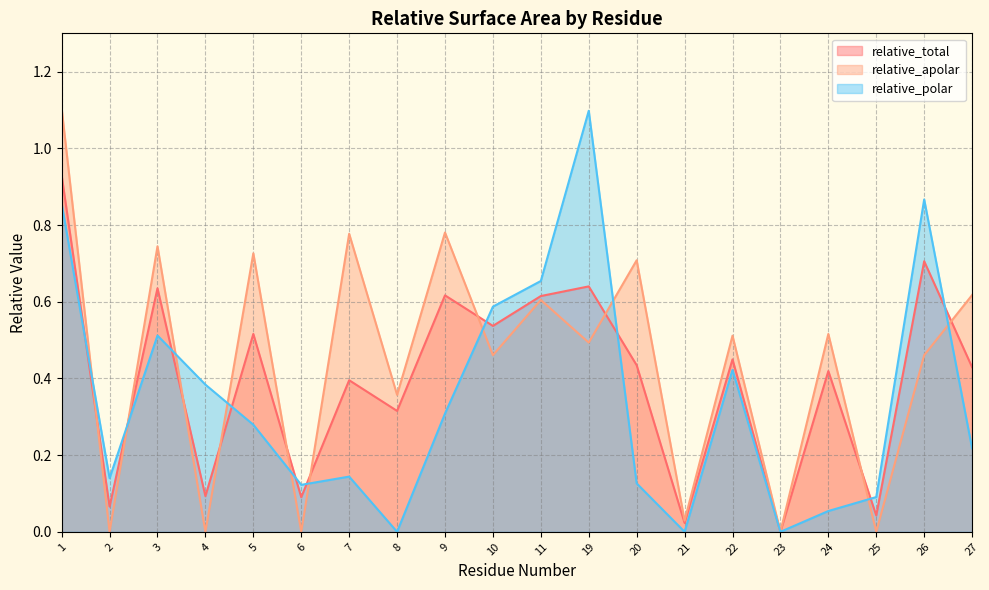

At which label does relative_apolar reach its peak?

1